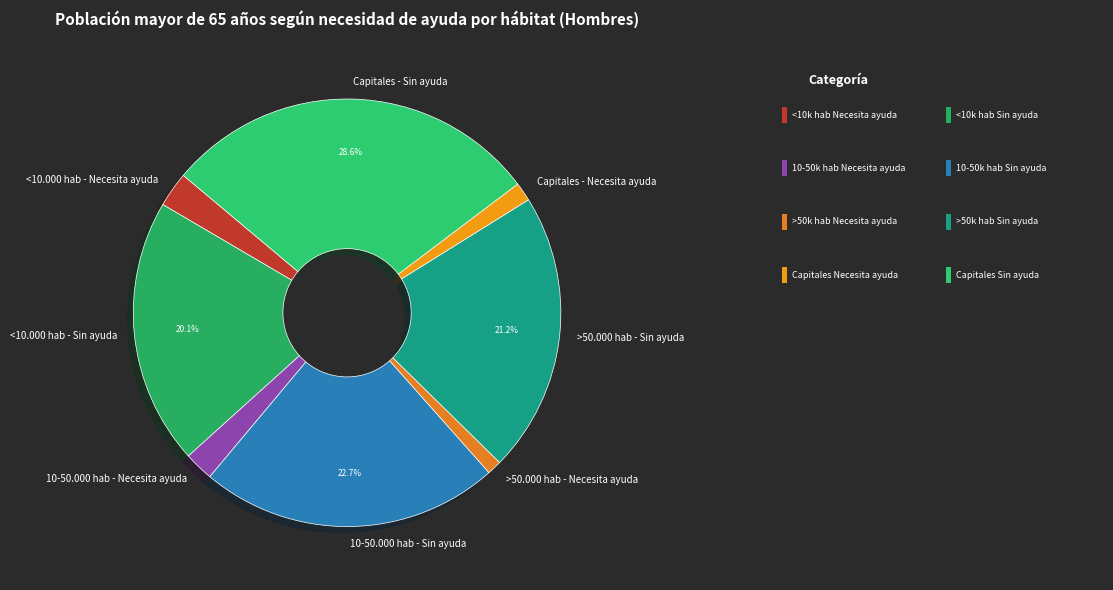

Which category has the biggest portion of the pie?

Capitales - Sin ayuda